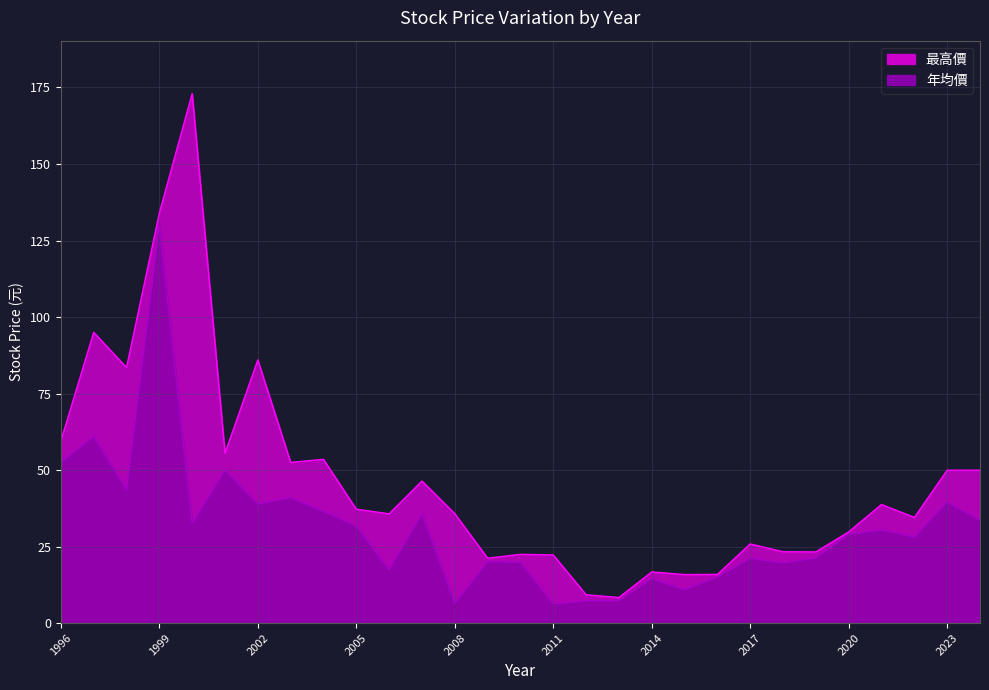

At which label does 年均價 reach its minimum?

2011